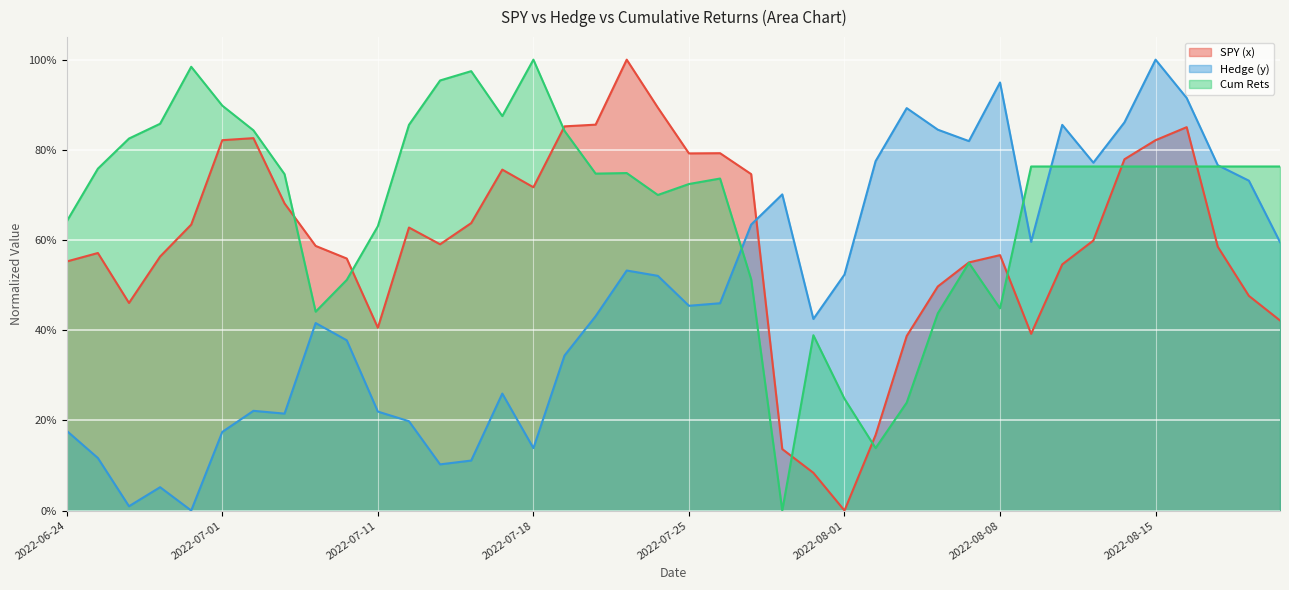

What is the difference between the maximum and minimum values in the Hedge (y) series?

1.0